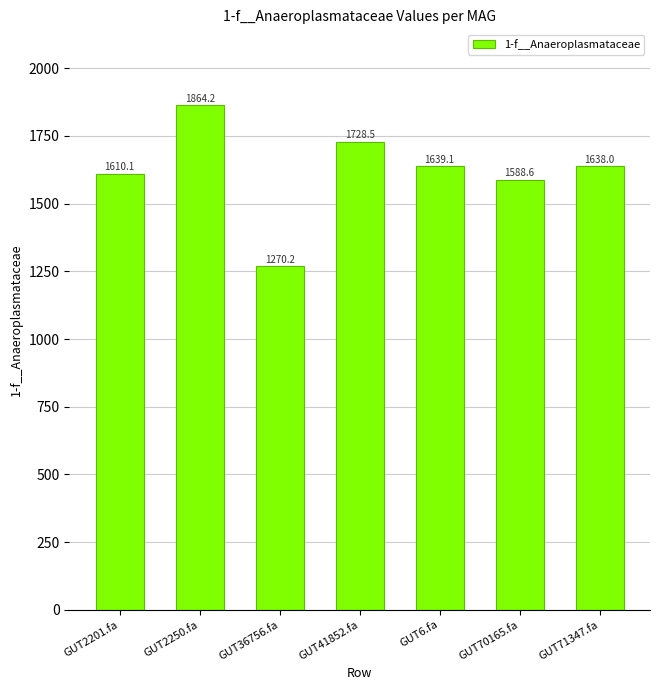

What is the minimum value shown in the chart?

1270.2